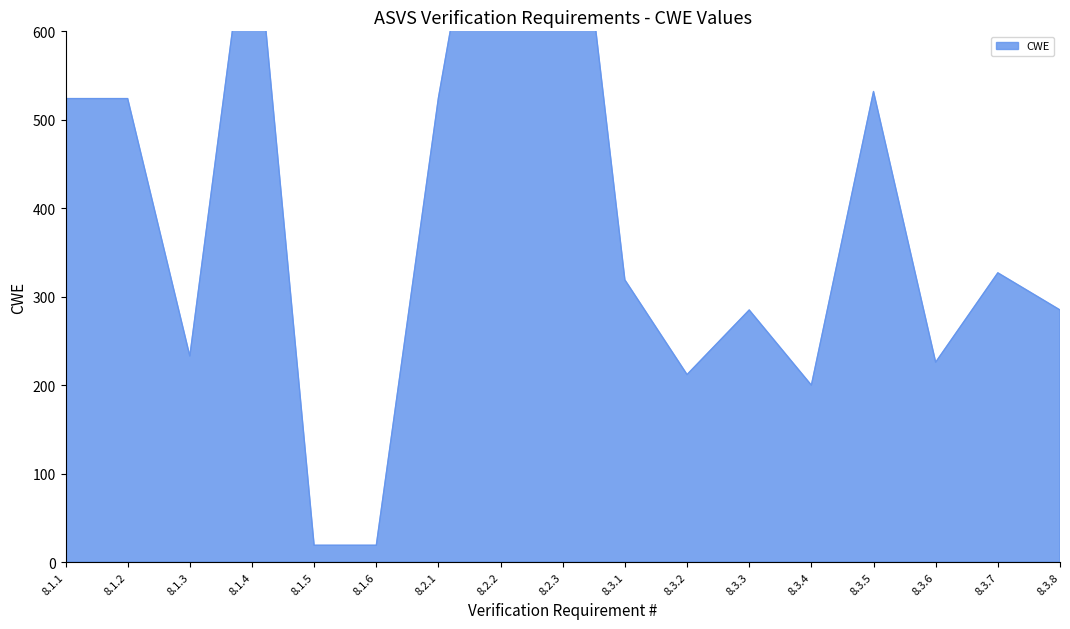

Read the value at 8.3.8, to the nearest 100.

300